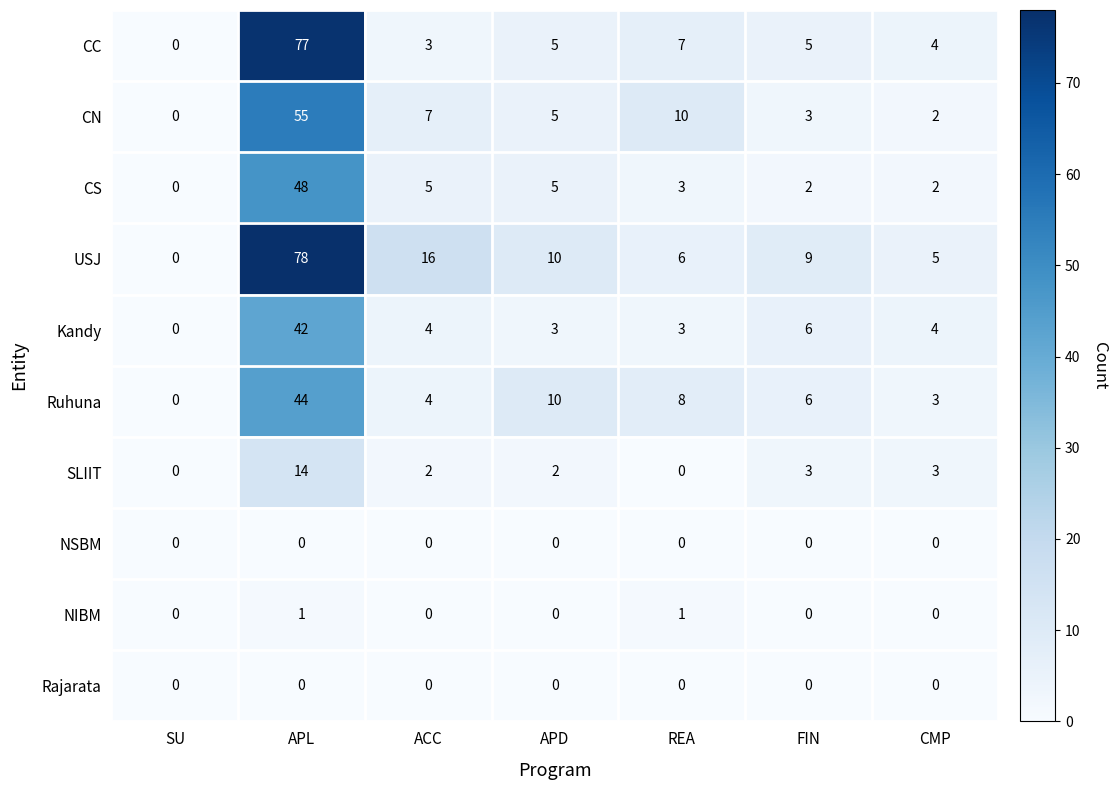

What is the spread (max minus min) of values at APD?

10